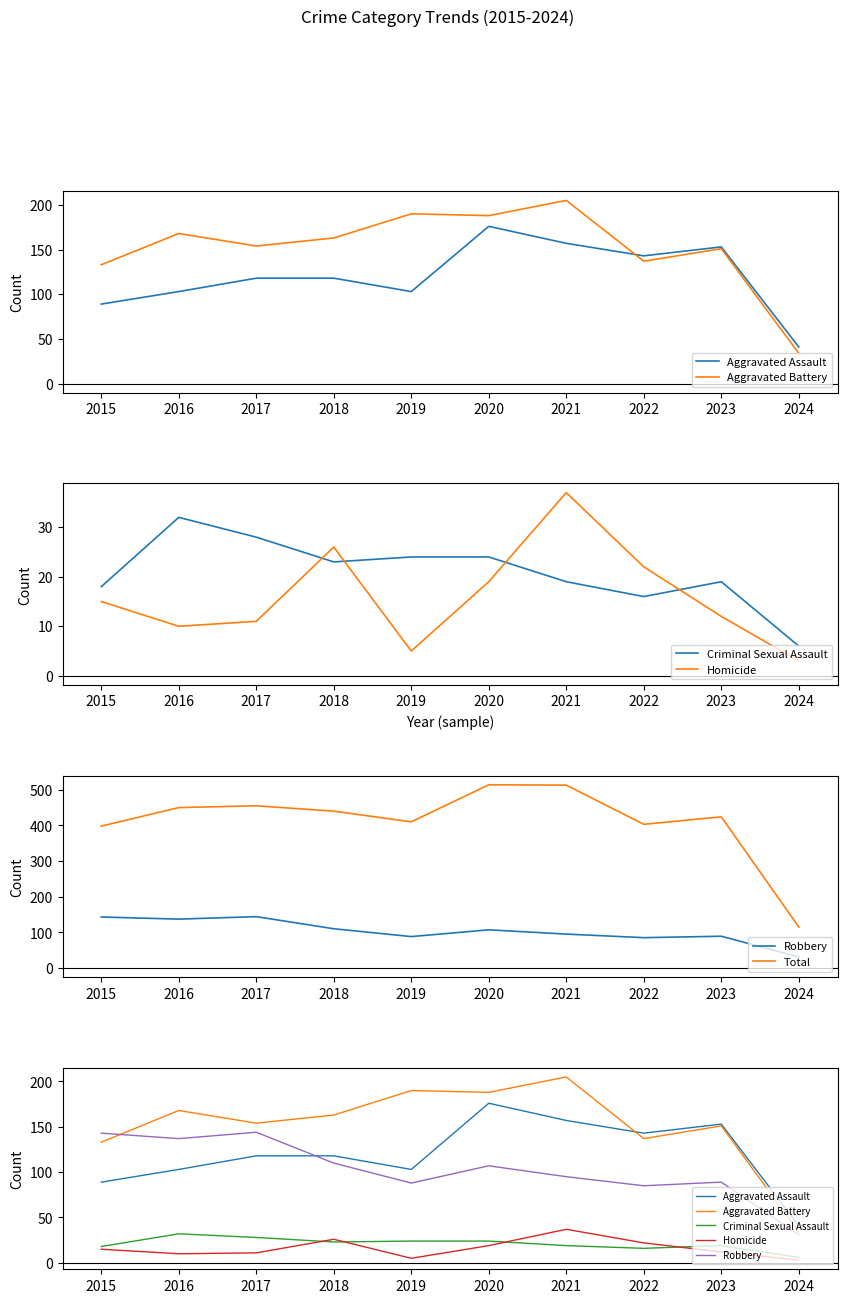

How many values in the Homicide series exceed 15?

4